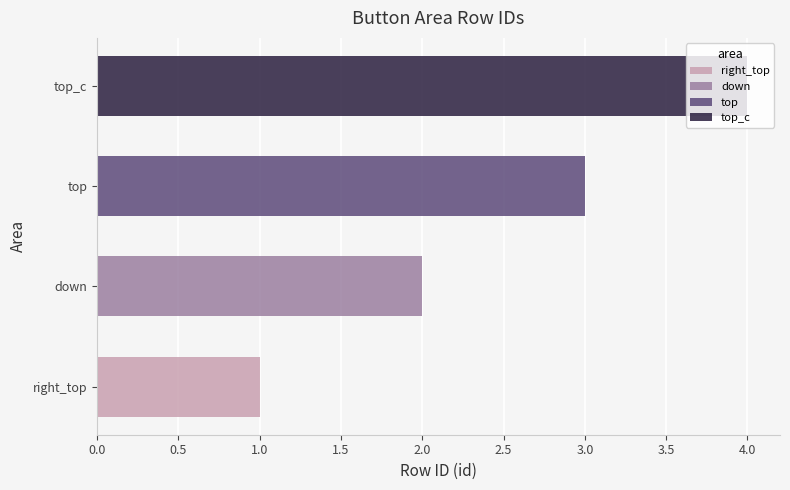

List the labels in order of value, largest first.

top_c, top, down, right_top